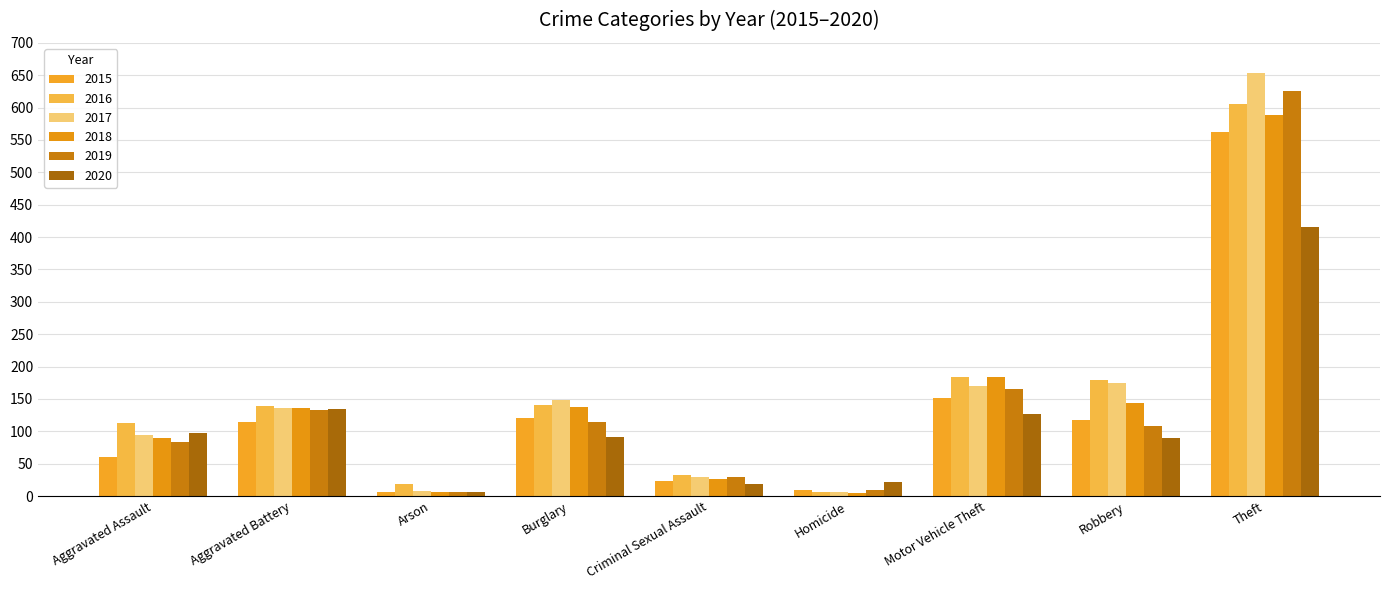

At which label does 2016 first exceed 139?

Burglary